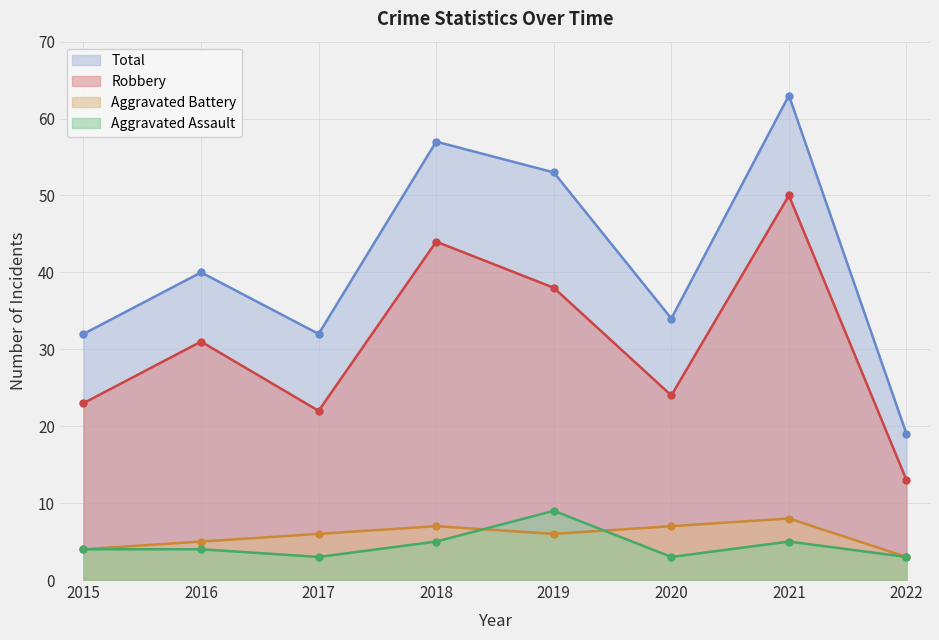

What are all the series names shown in the legend?

Total, Robbery, Aggravated Battery, Aggravated Assault